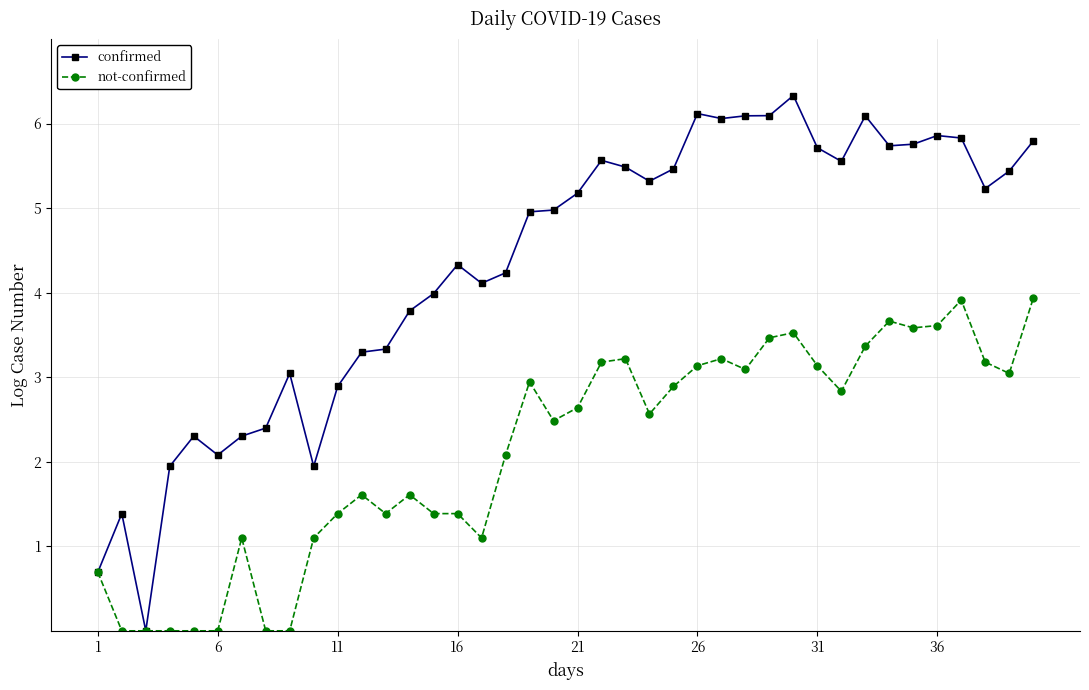

List the series in order of their overall mean, lowest first.

not-confirmed, confirmed